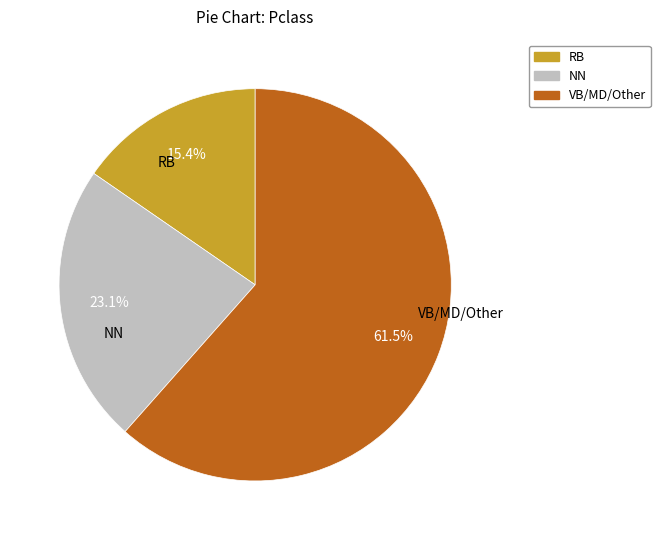

To the nearest percent, what is the average slice percentage?

33%